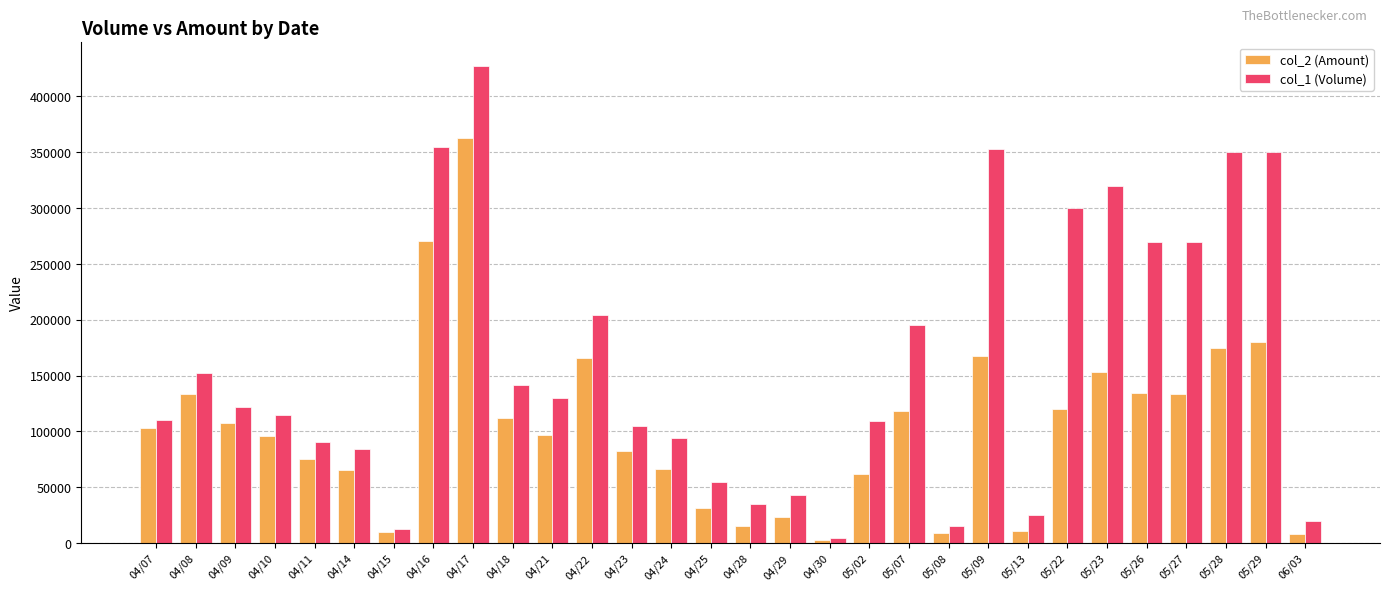

What is the difference between the second highest and minimum values in the col_1 (Volume) series?

350000